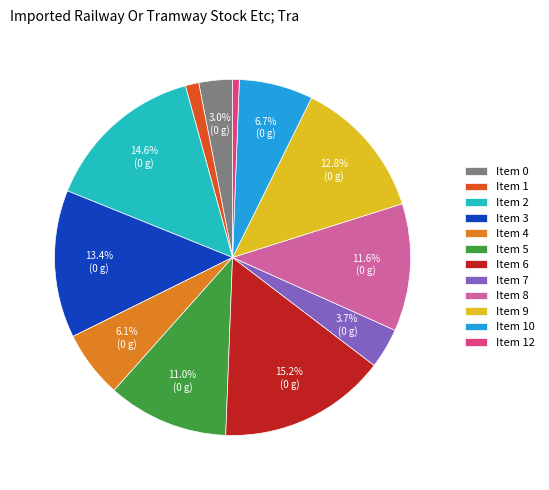

Which slice is the largest?

Item 6